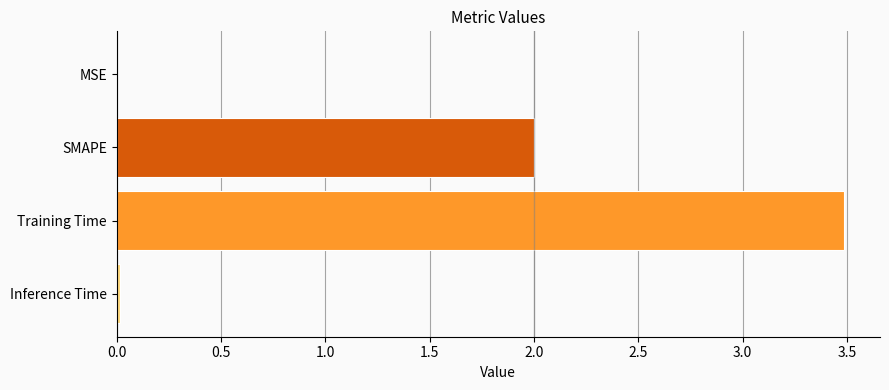

Which has a higher value, Training Time or SMAPE?

Training Time